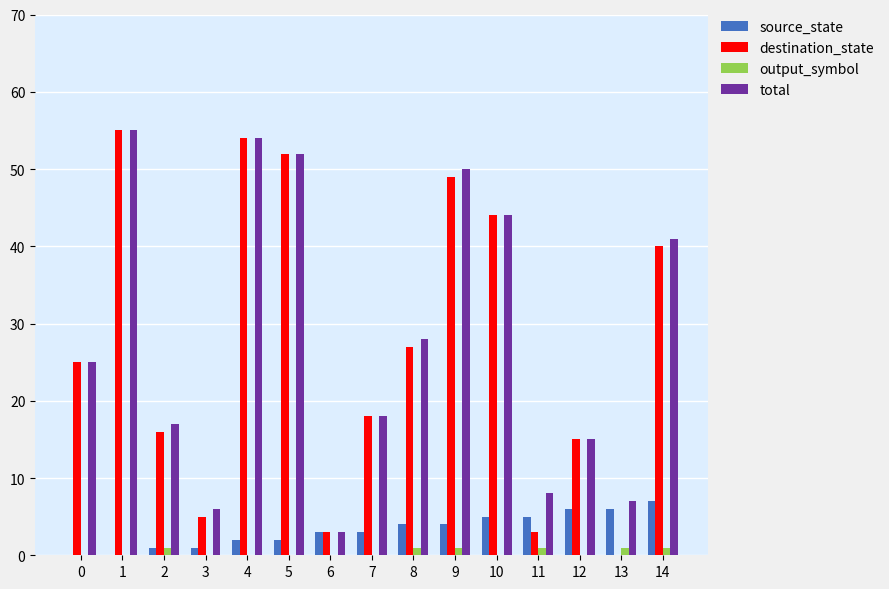

What is the spread (max minus min) of values at 8?

27